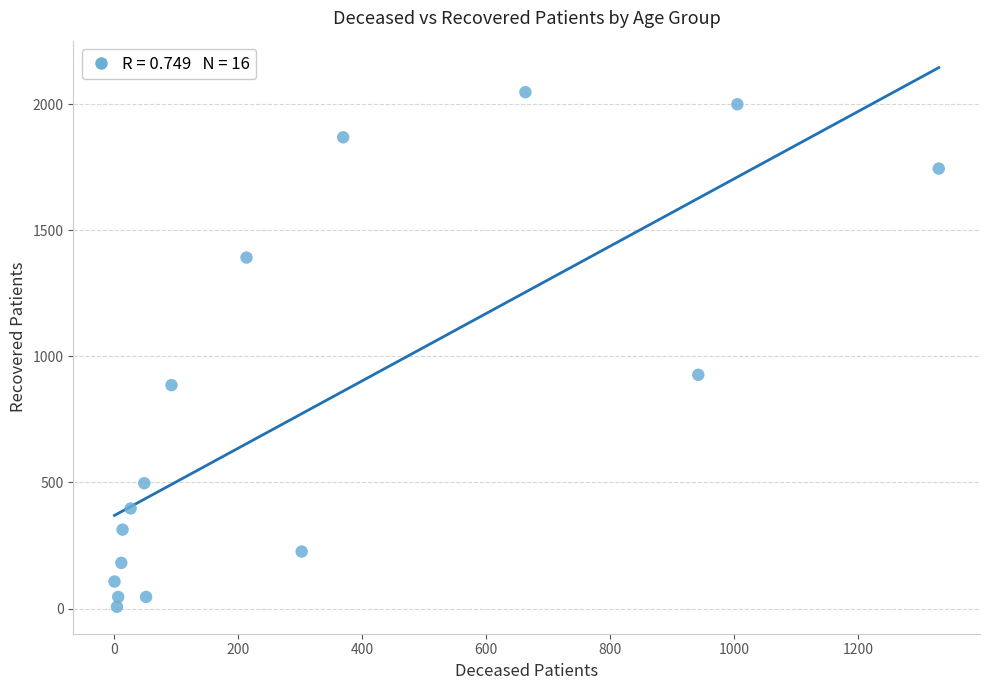

What is the range of Y values (max minus min)?

2041